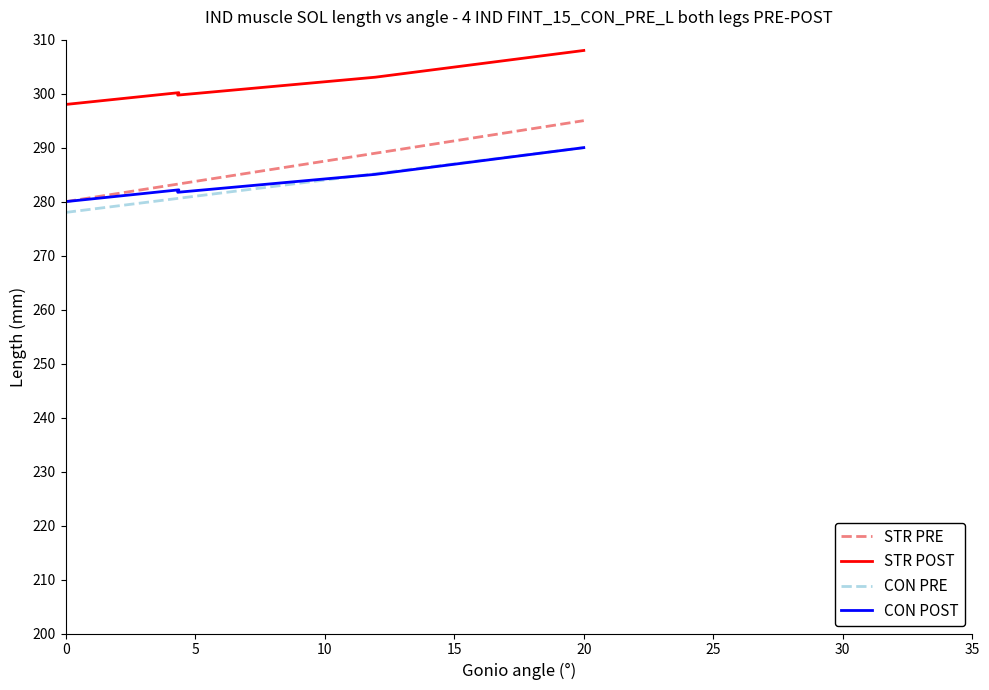

The value of CON PRE at 0 is 174.9. True or false?

False